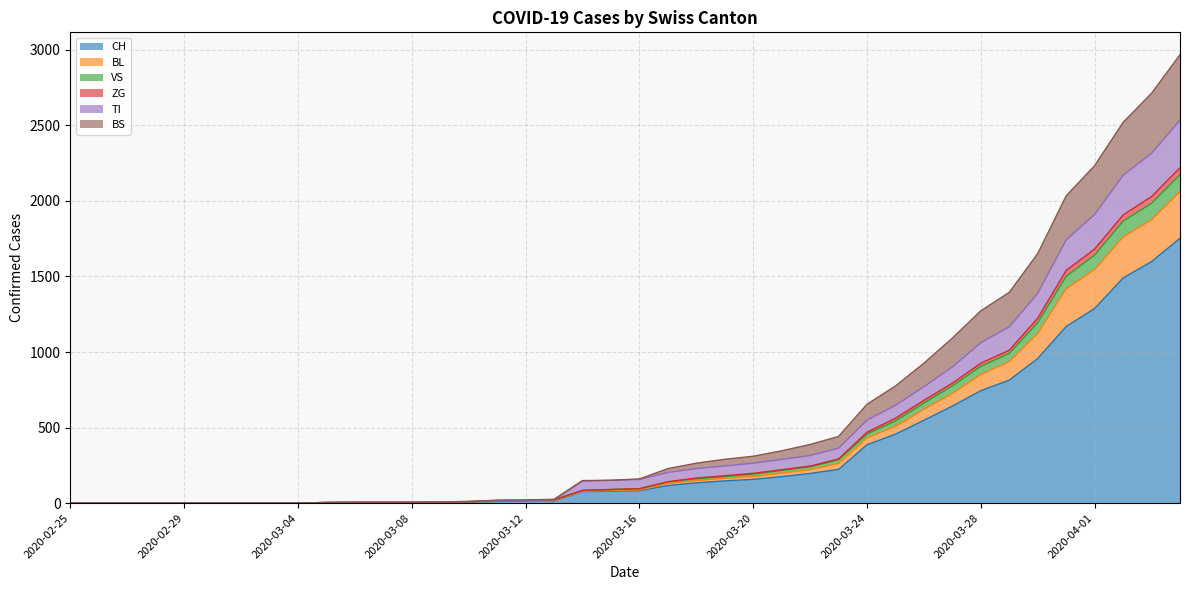

Where does the VS series first go above 160?

2020-03-17